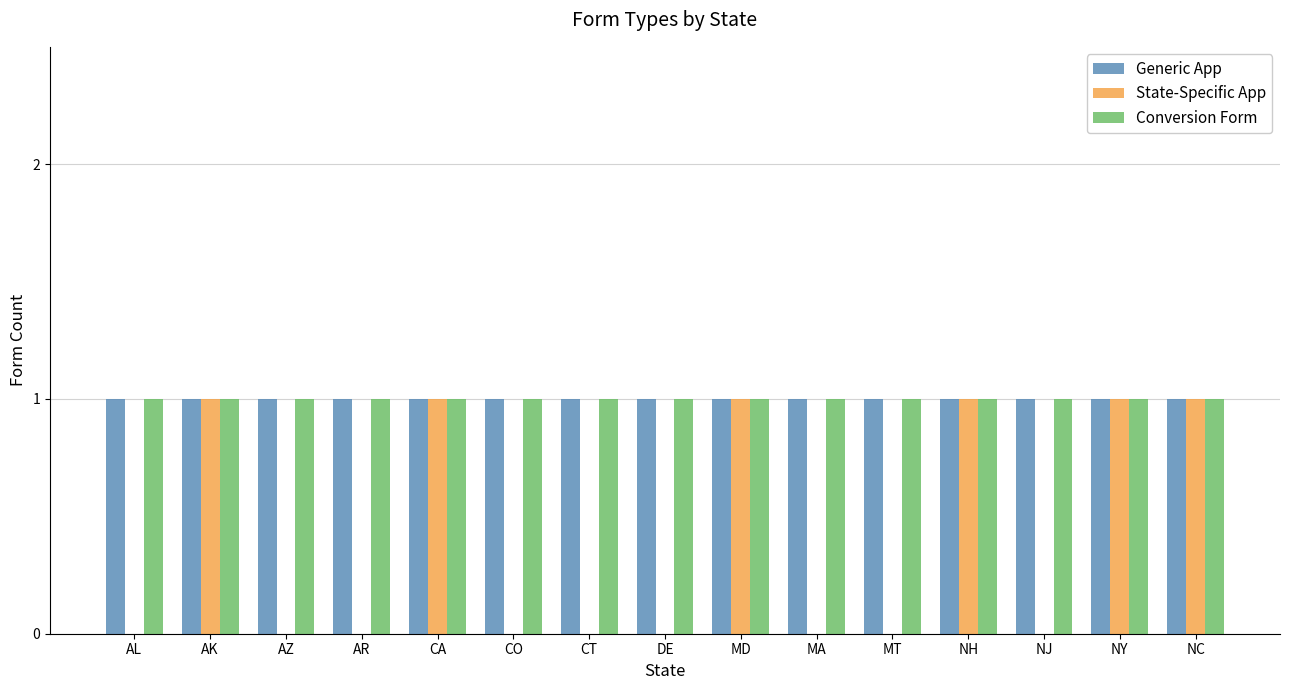

Reading right to left, list all the values displayed in this chart.

Generic App: NC=1	NY=1	NJ=1	NH=1	MT=1	MA=1	MD=1	DE=1	CT=1	CO=1	CA=1	AR=1	AZ=1	AK=1	AL=1
State-Specific App: NC=1	NY=1	NJ=0	NH=1	MT=0	MA=0	MD=1	DE=0	CT=0	CO=0	CA=1	AR=0	AZ=0	AK=1	AL=0
Conversion Form: NC=1	NY=1	NJ=1	NH=1	MT=1	MA=1	MD=1	DE=1	CT=1	CO=1	CA=1	AR=1	AZ=1	AK=1	AL=1